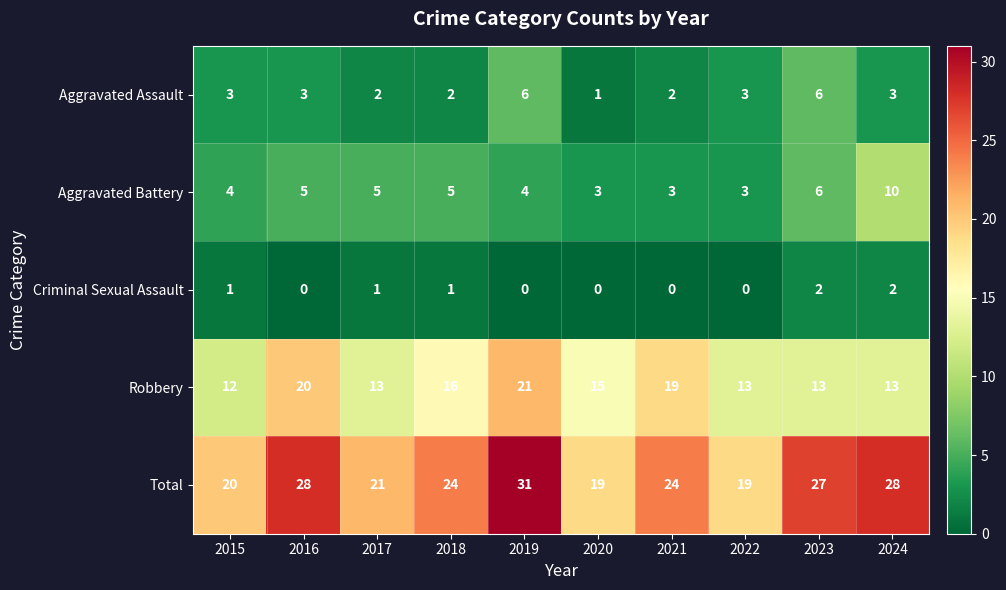

Is it true that Aggravated Assault equals 3 at 2016?

True